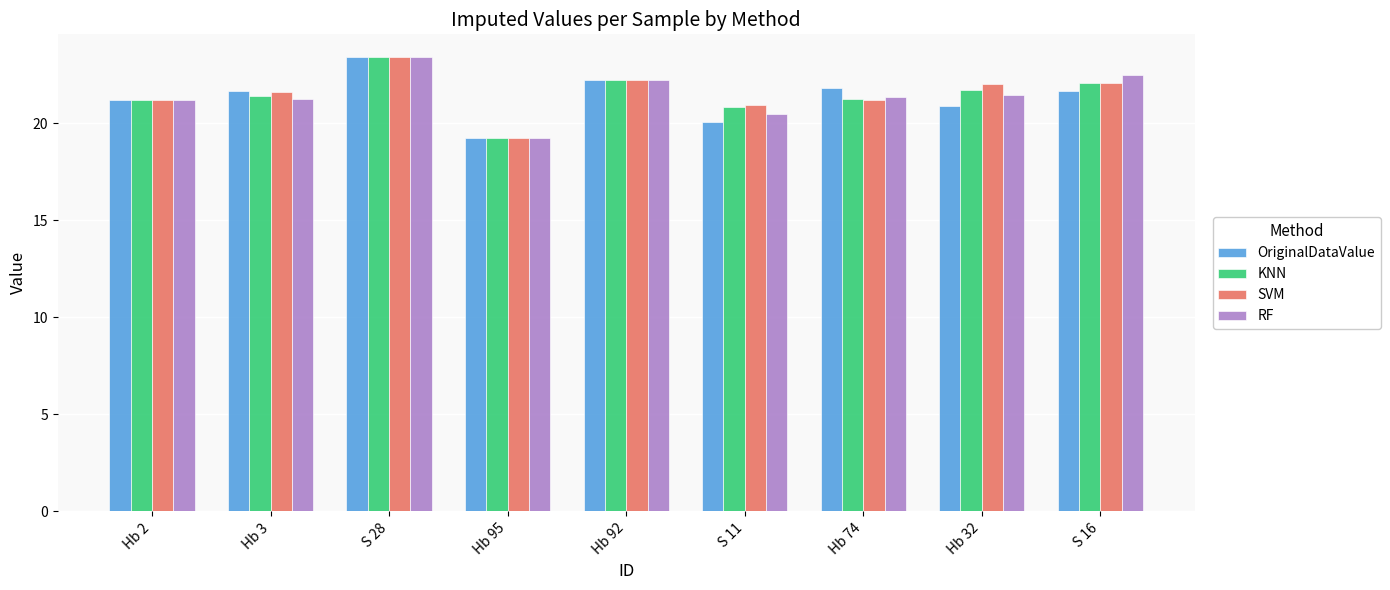

What is the label of the 7th bar from the left?

Hb 74